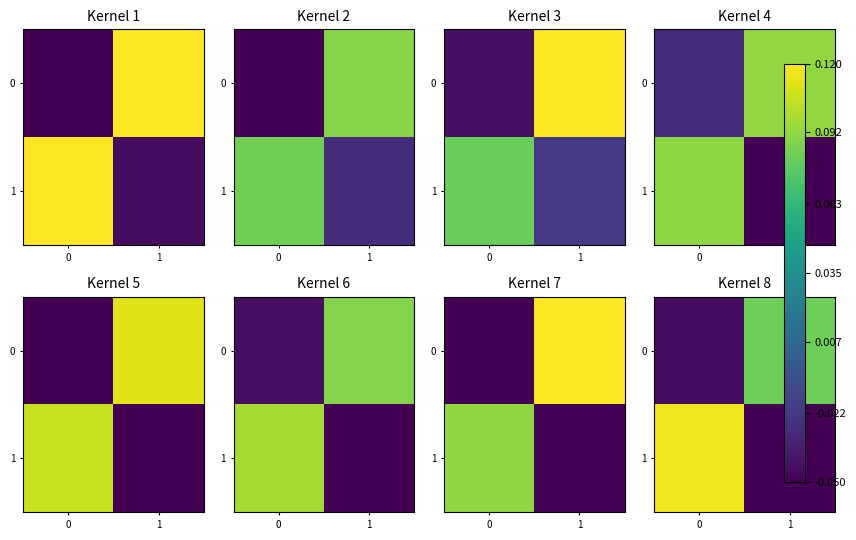

How many positive values does the 1 series have?

1